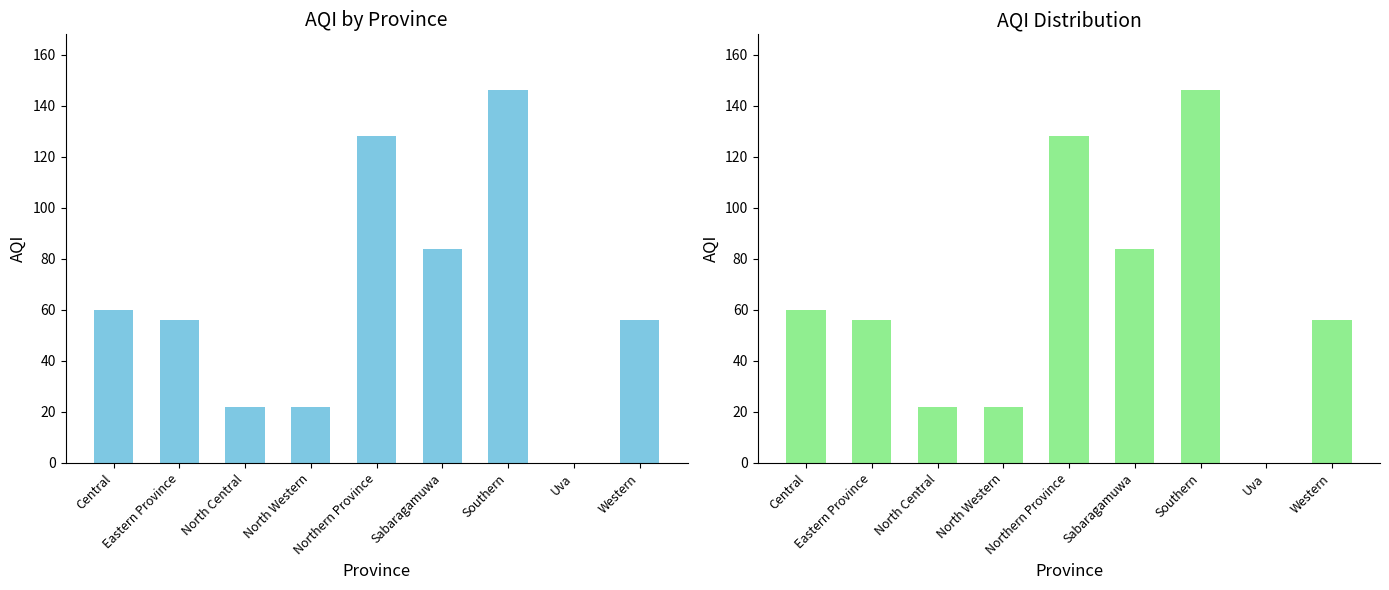

Reading left to right, transcribe all the data shown in this chart.

Central=60	Eastern Province=56	North Central=22	North Western=22	Northern Province=128	Sabaragamuwa=84	Southern=146	Uva=0	Western=56